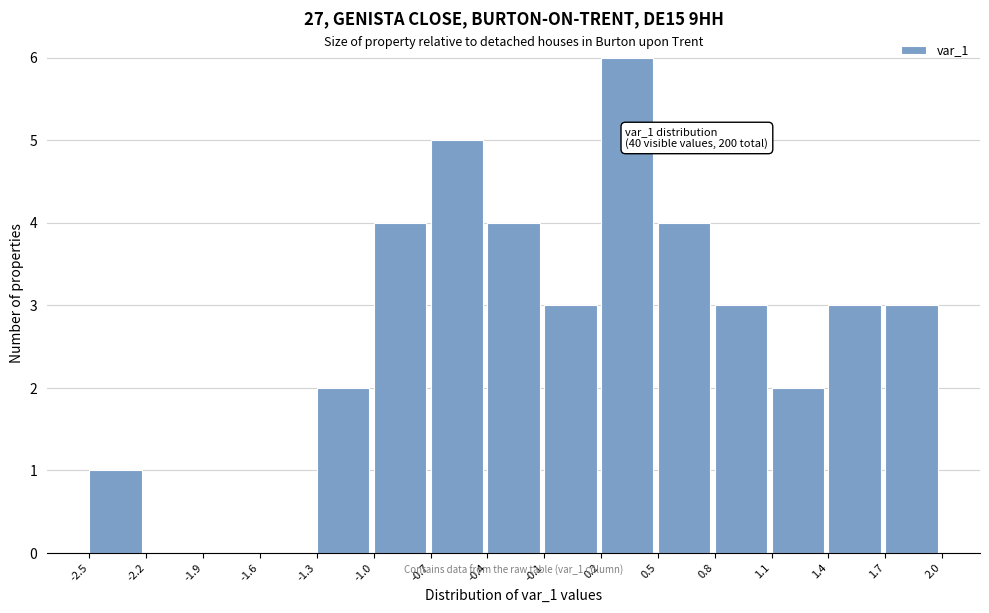

Which range on the x-axis has the tallest bar?

0.2 to 0.5